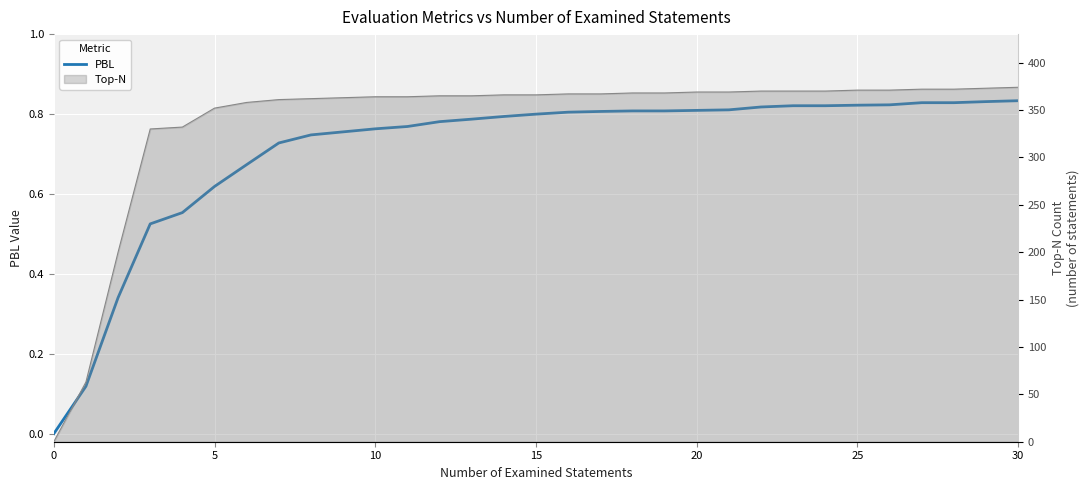

How many lines are shown in the chart?

1